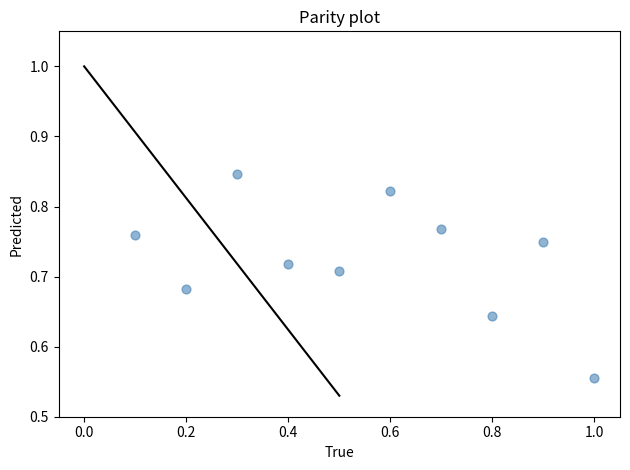

What is the range of Y values (max minus min)?

0.3